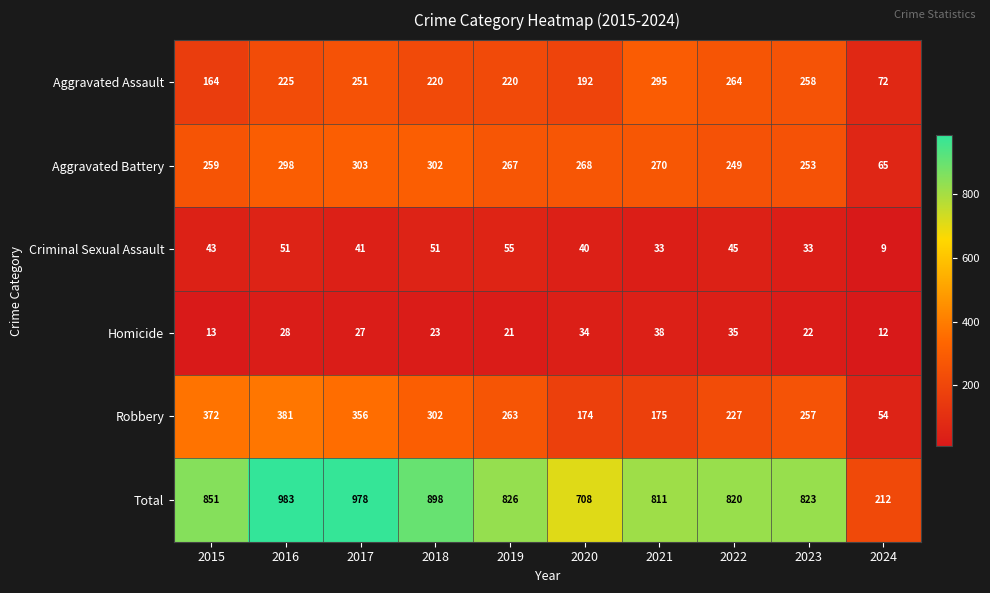

What is the difference between the Aggravated Assault values at 2024 and 2018?

148